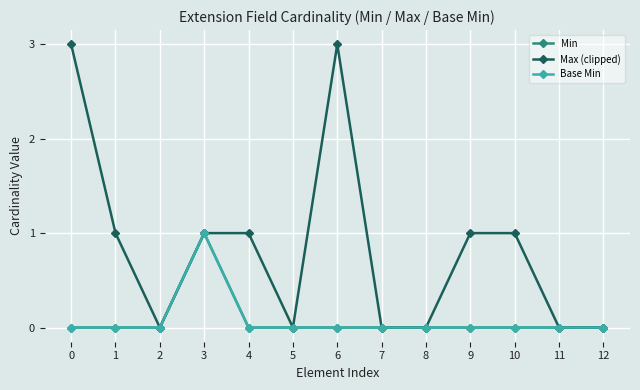

Reading left to right, what are all the values shown in this chart?

Min: 0=0	1=0	2=0	3=1	4=0	5=0	6=0	7=0	8=0	9=0	10=0	11=0	12=0
Max (clipped): 0=3	1=1	2=0	3=1	4=1	5=0	6=3	7=0	8=0	9=1	10=1	11=0	12=0
Base Min: 0=0	1=0	2=0	3=1	4=0	5=0	6=0	7=0	8=0	9=0	10=0	11=0	12=0